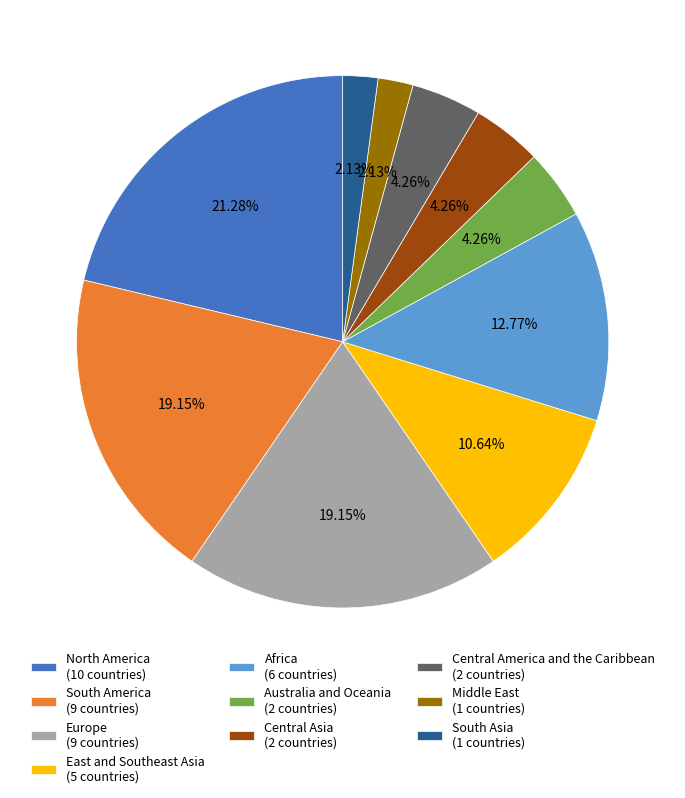

How many segments does this pie chart have?

10